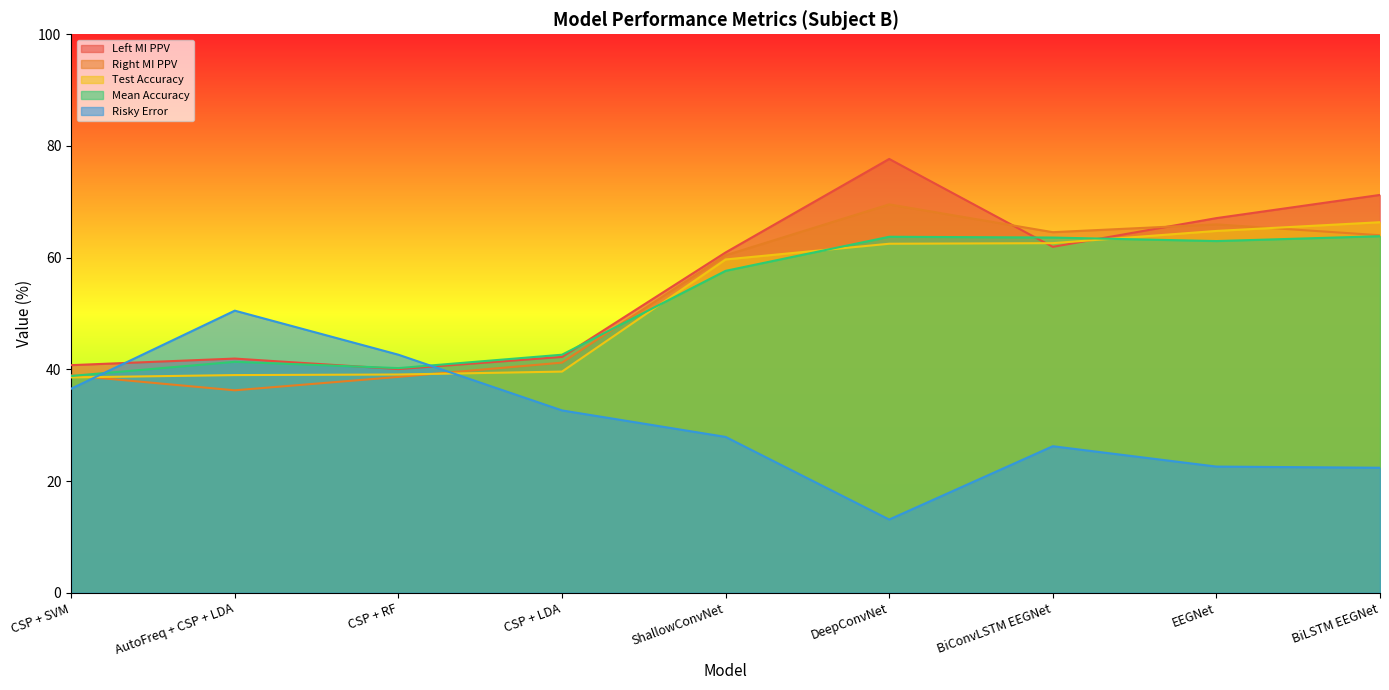

In Right MI PPV, how many points are higher than both neighbors (excluding endpoints)?

2